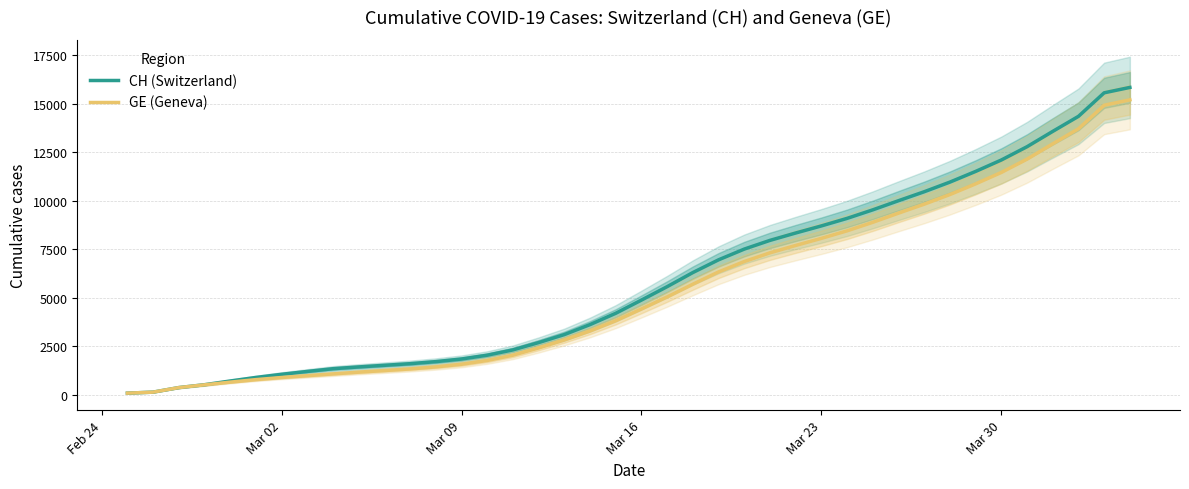

What is the minimum value for GE (Geneva)?

73.0